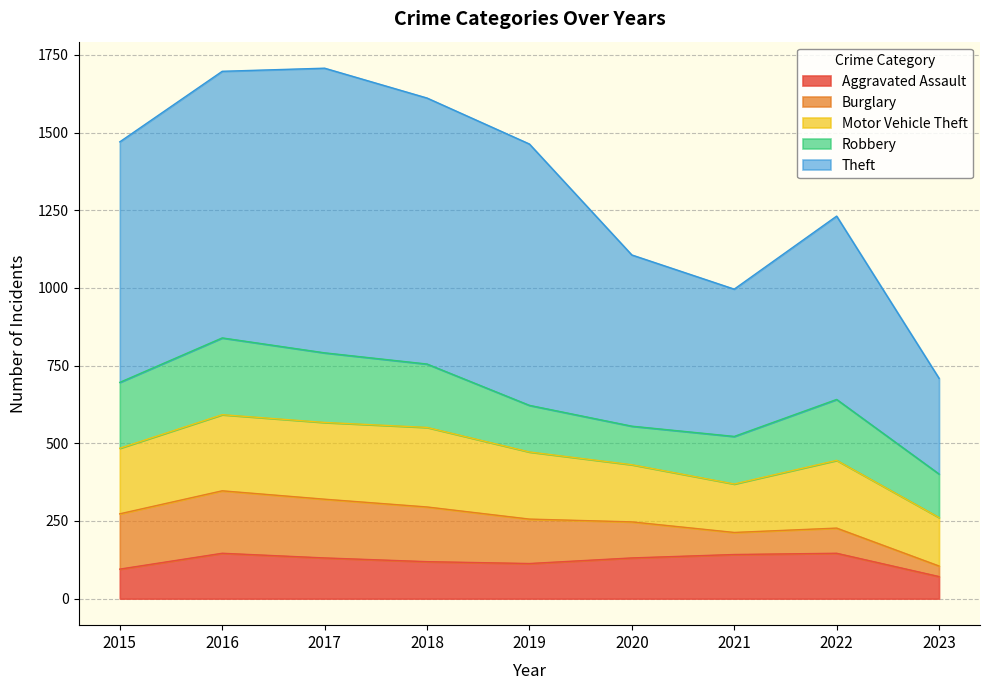

What value does the Theft series have at 2021, to the nearest 10?

470